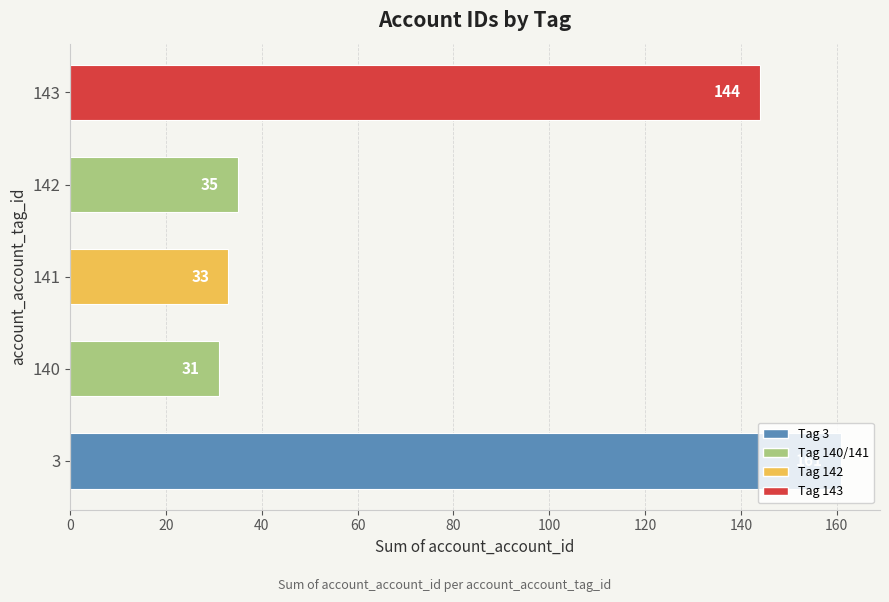

How many bars are there in total?

5